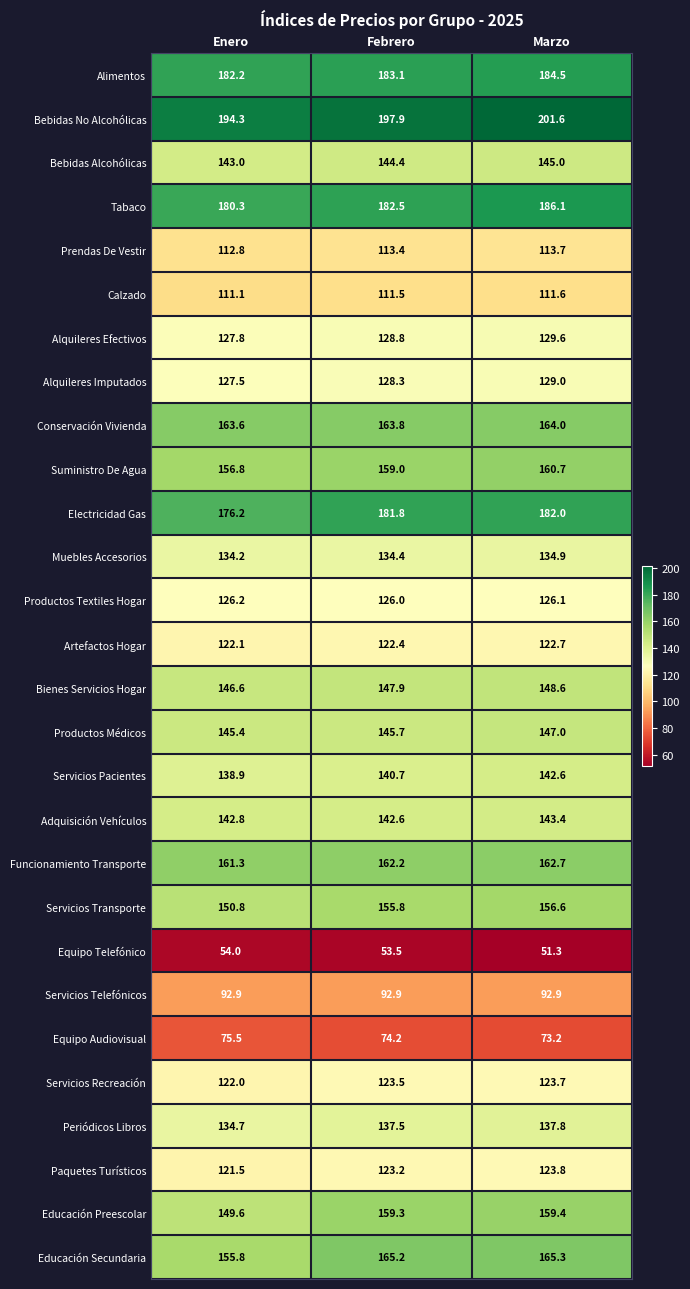

What is the sum of all Electricidad Gas values?

540.0